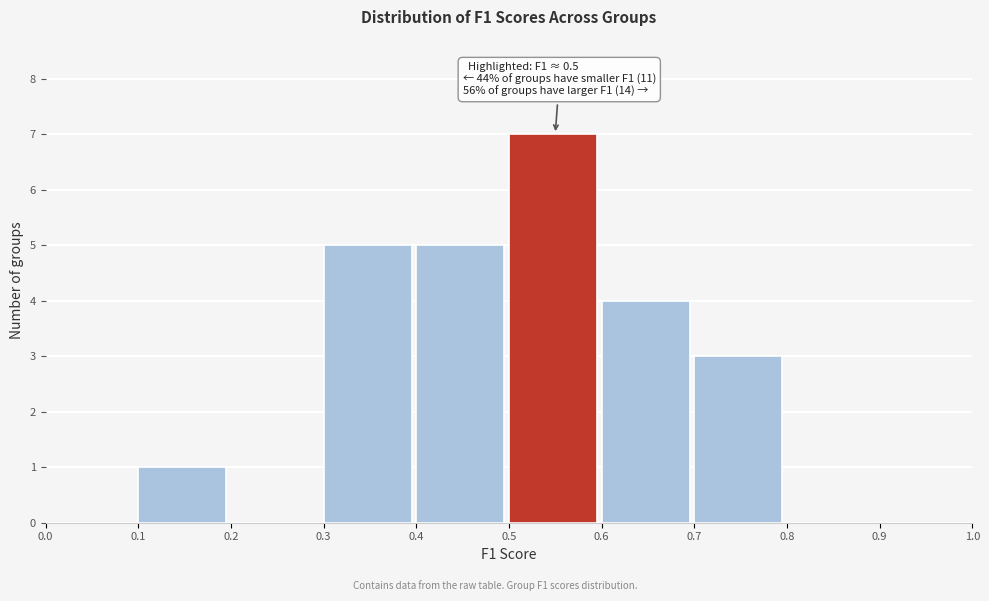

Which range on the x-axis has the tallest bar?

0.5 to 0.6